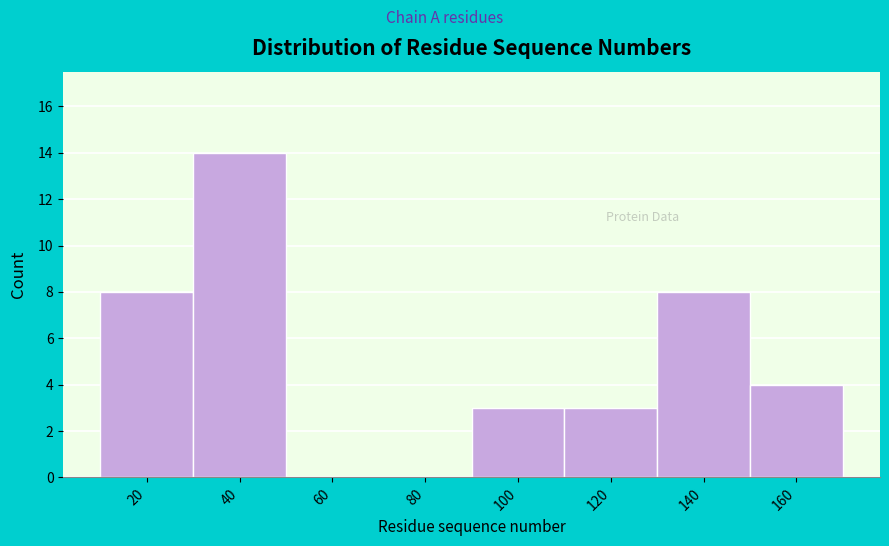

Reading left to right, transcribe all the data shown in this chart.

20=8	40=14	60=0	80=0	100=3	120=3	140=8	160=4